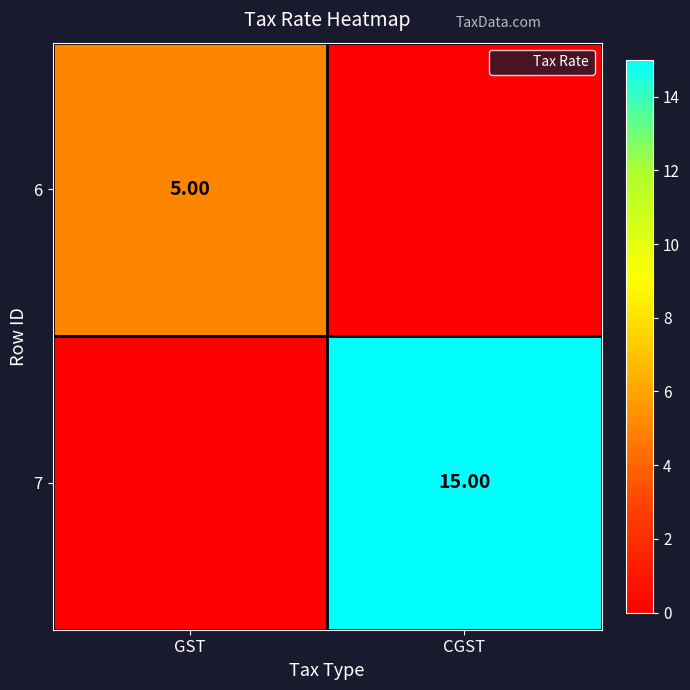

What is the approximate value of 7 at CGST?

15